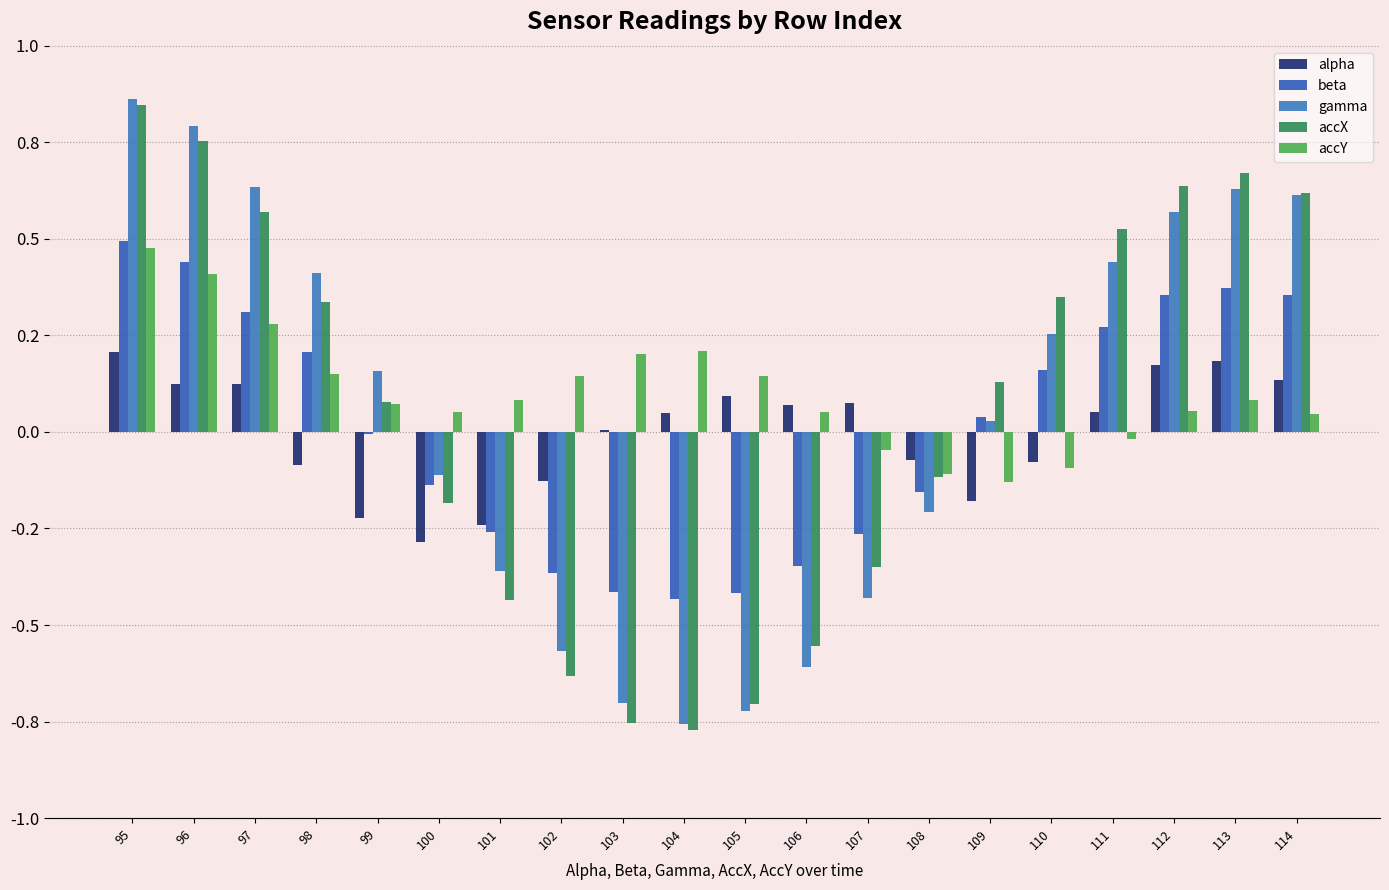

What is the value of the accX bar at the 5th from the left?

0.1